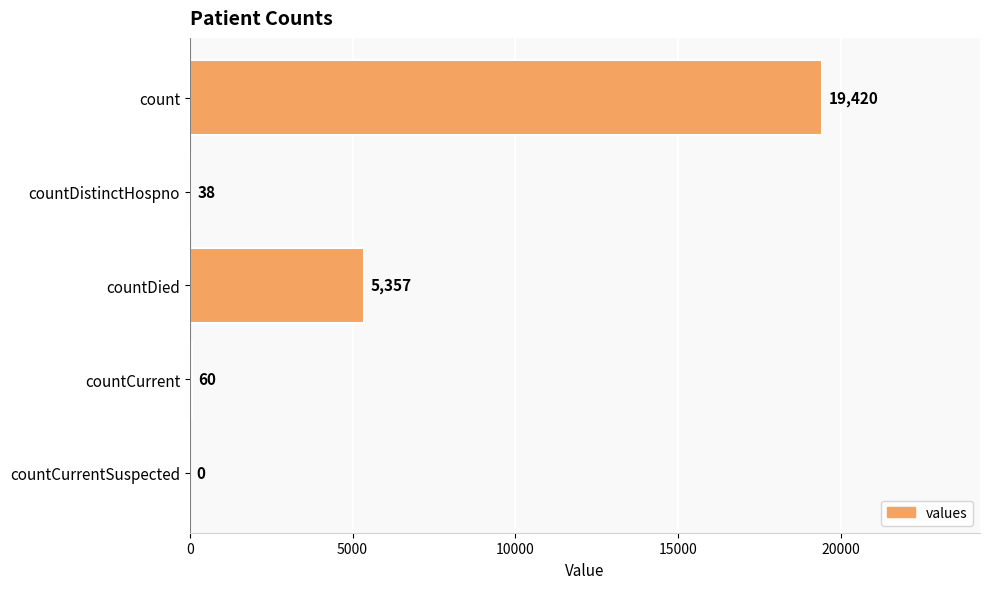

What is the maximum value shown in the chart?

19420